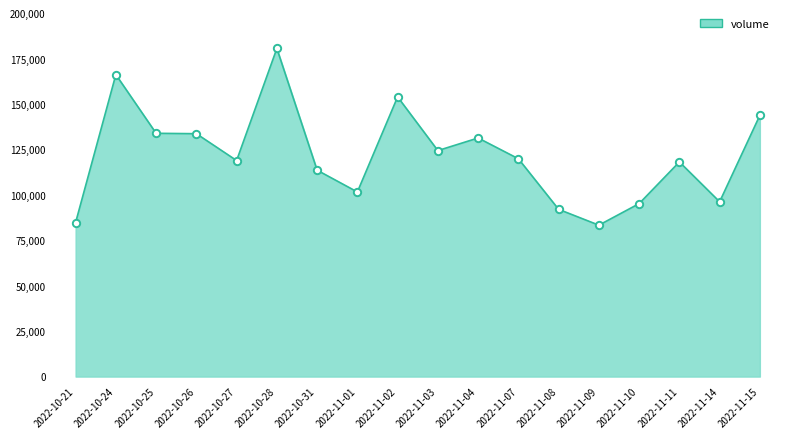

Approximately how many times larger is the value at 2022-11-14 compared to 2022-10-24?

0.6